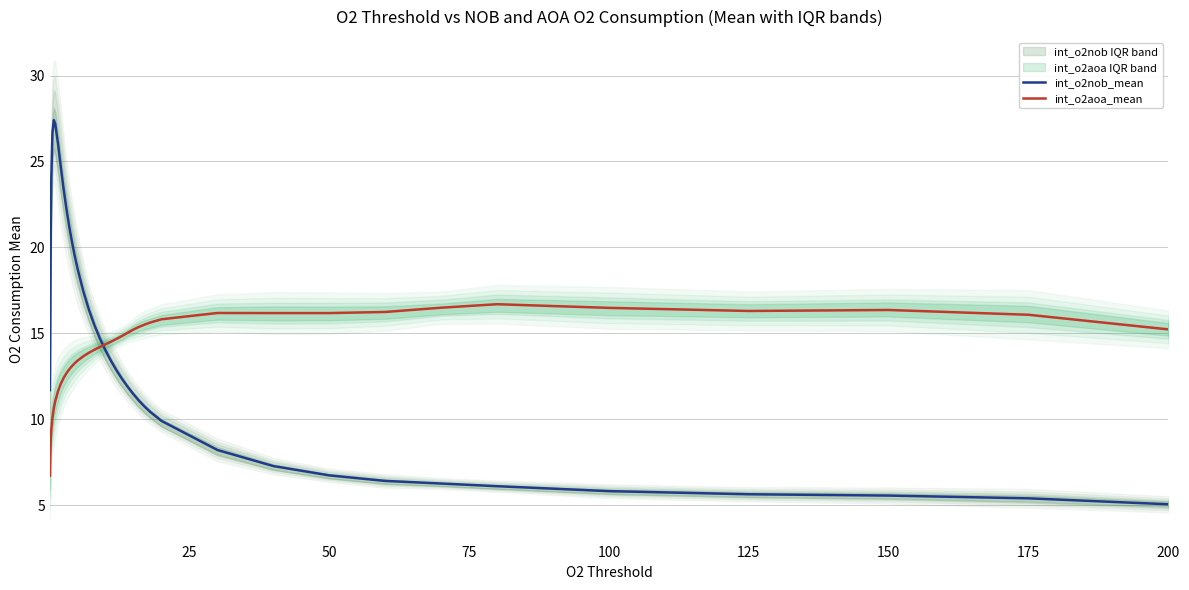

How many intersections are there between int_o2aoa_mean and int_o2nob_mean?

1